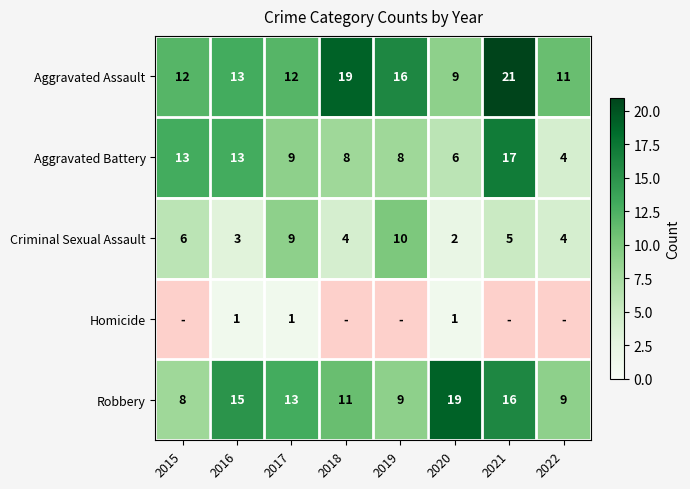

At which category is the sum across all series the highest?

2021